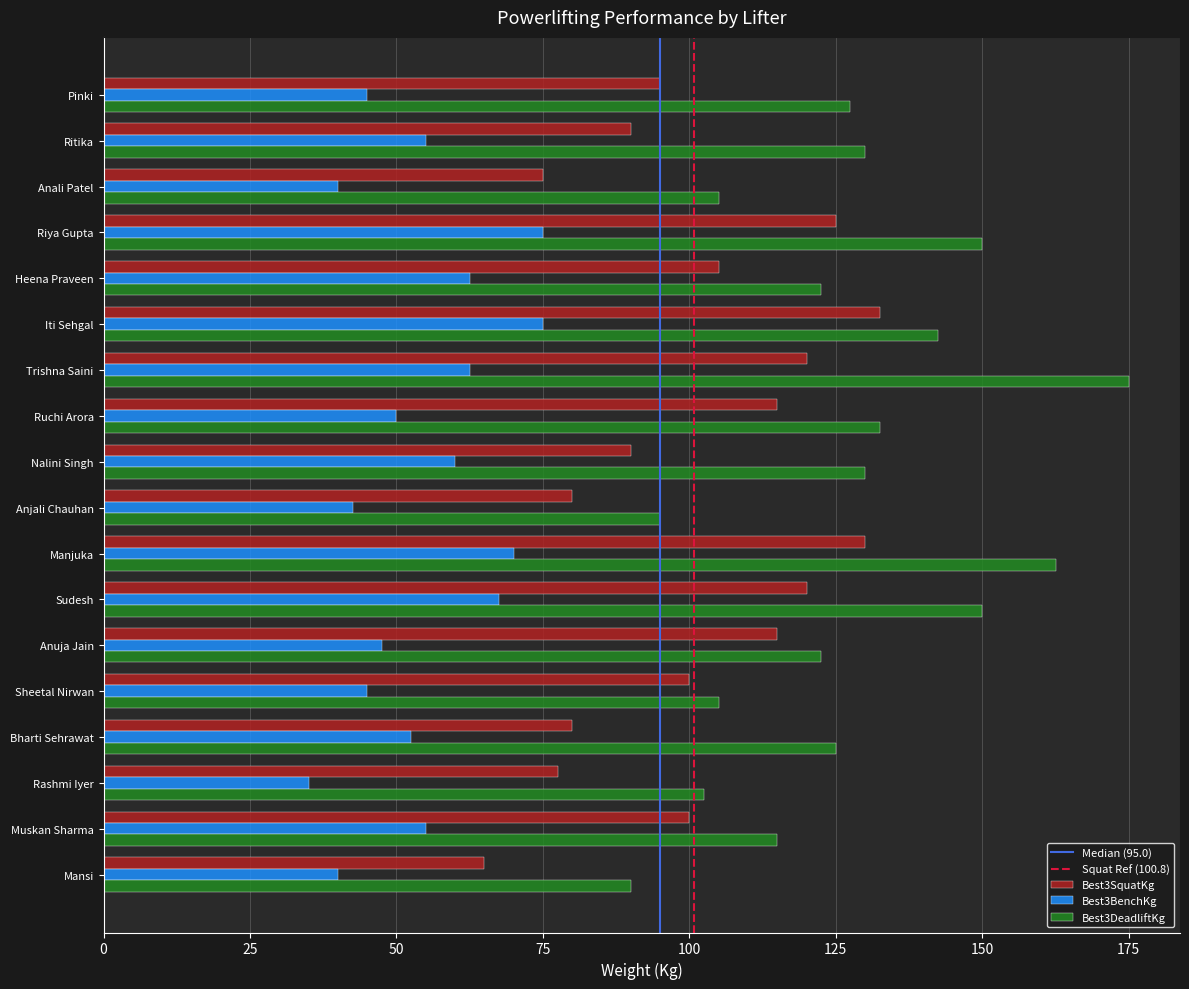

What is the spread (max minus min) of values at Muskan Sharma?

60.0